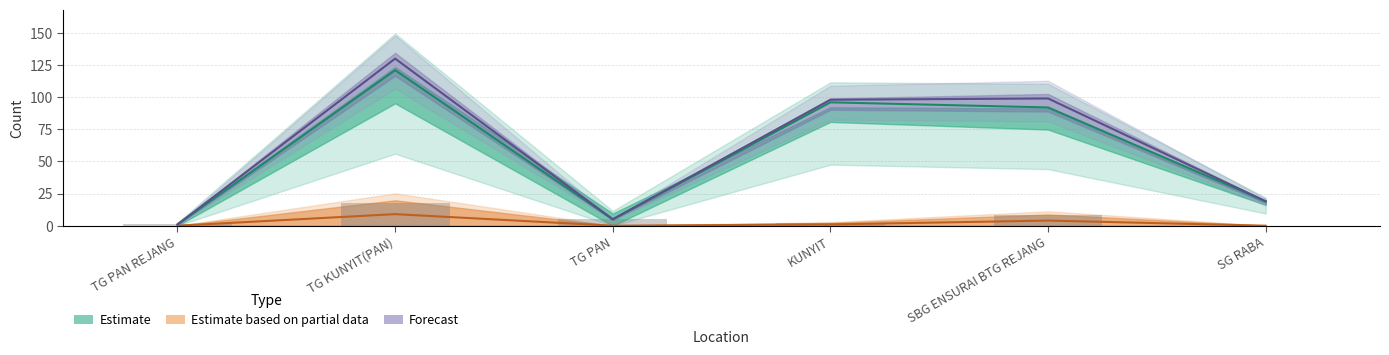

What is the difference between the highest and lowest values at SG RABA?

19